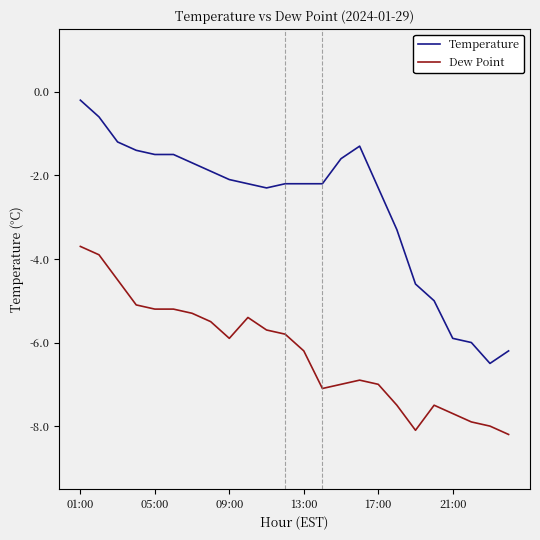

Which series has the largest total across all categories?

Temperature